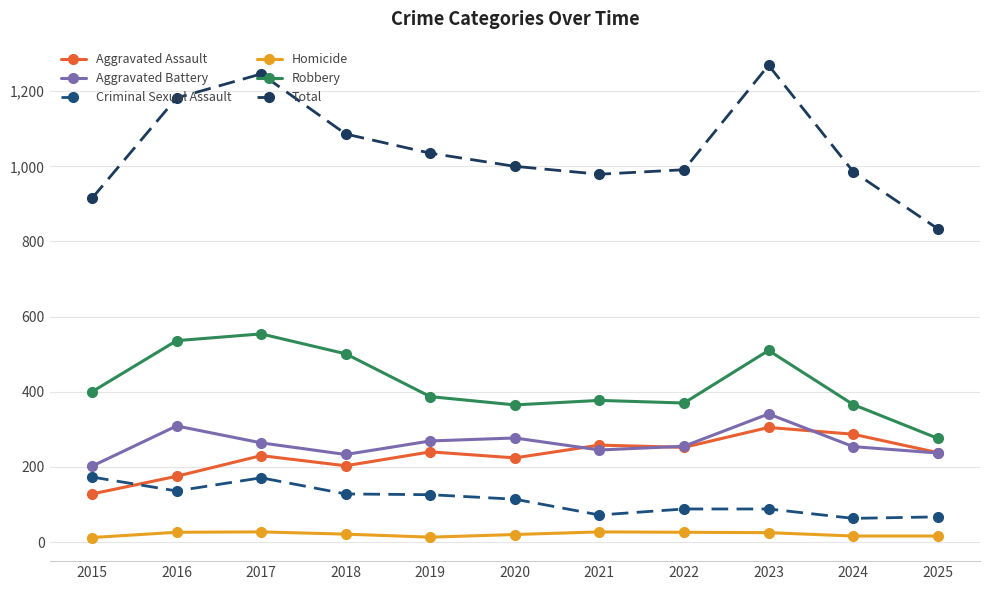

Where is the first local minimum for Homicide?

2019